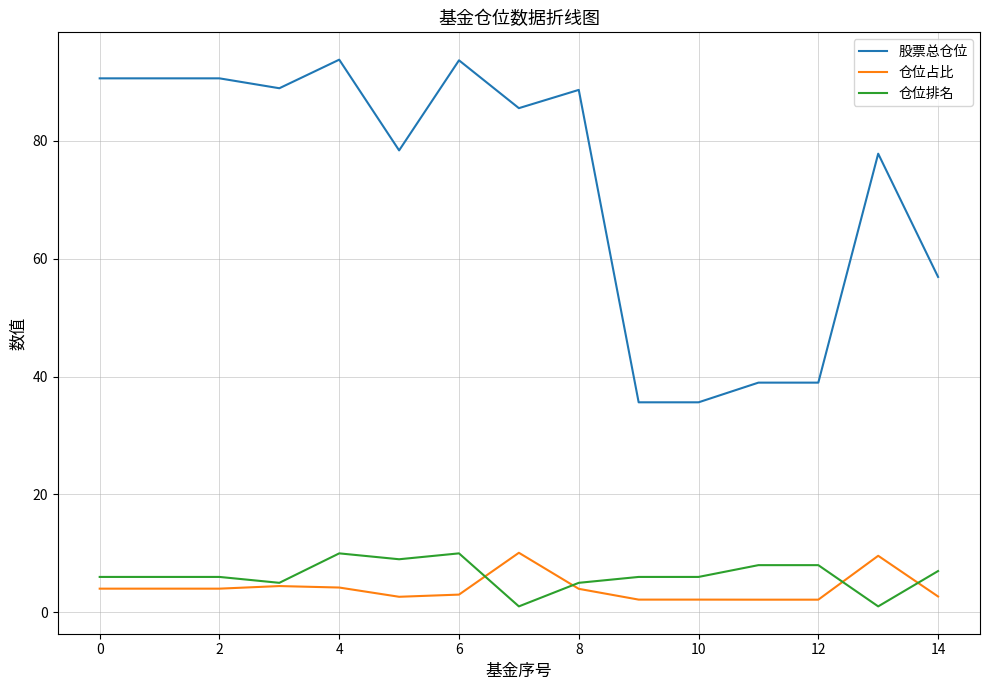

What is the maximum value for 股票总仓位?

93.8